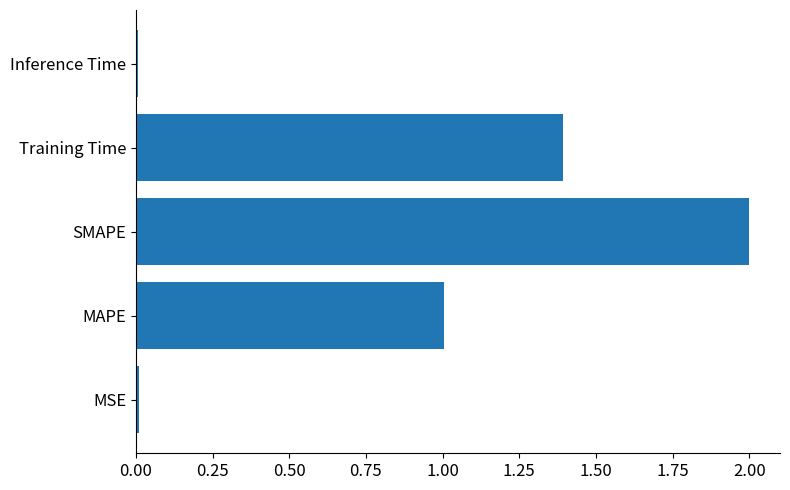

What is the approximate value at Training Time?

1.4